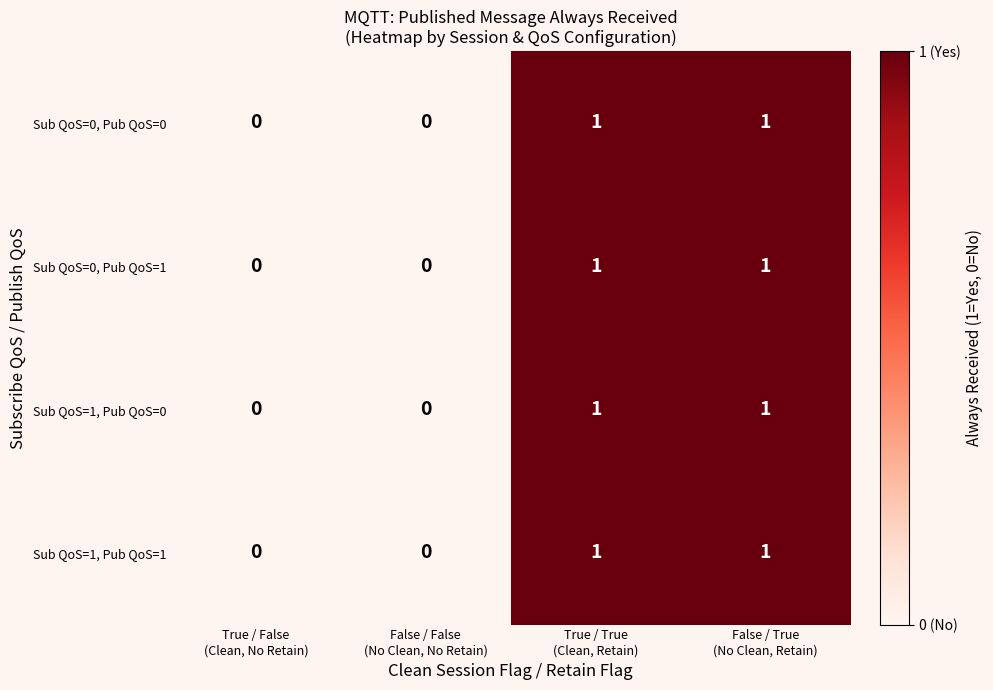

Count the Sub QoS=0, Pub QoS=0 values in the range 0 to 1.

4